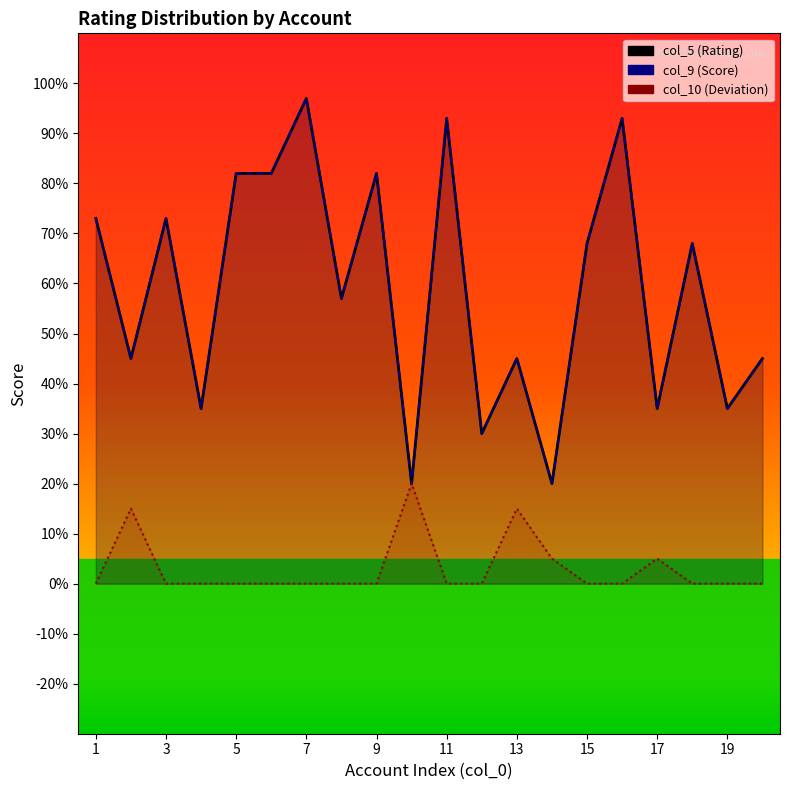

At which label does col_5 reach its peak?

7